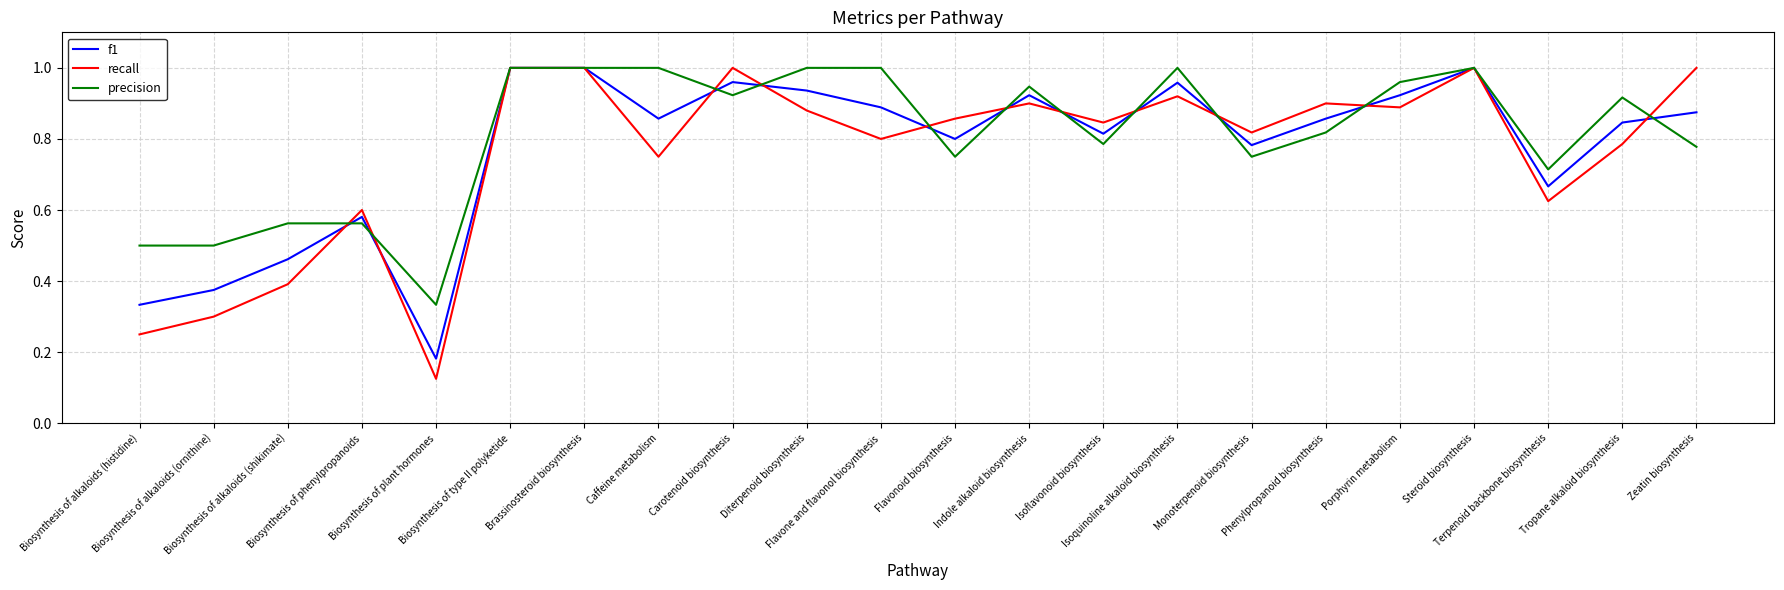

Which series has the largest range (max minus min)?

recall